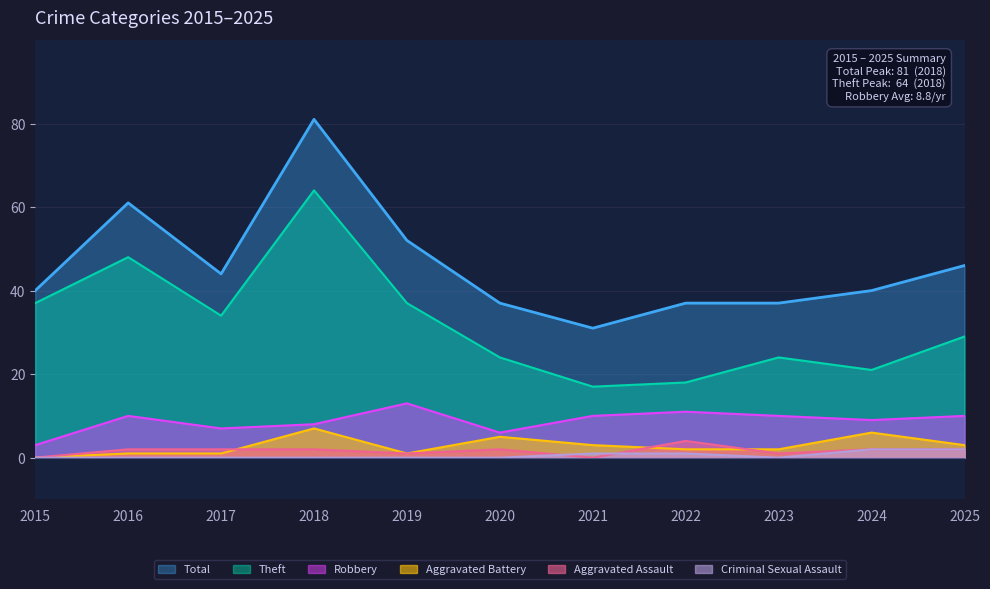

What is the difference between the Aggravated Battery values at 2020 and 2018?

2